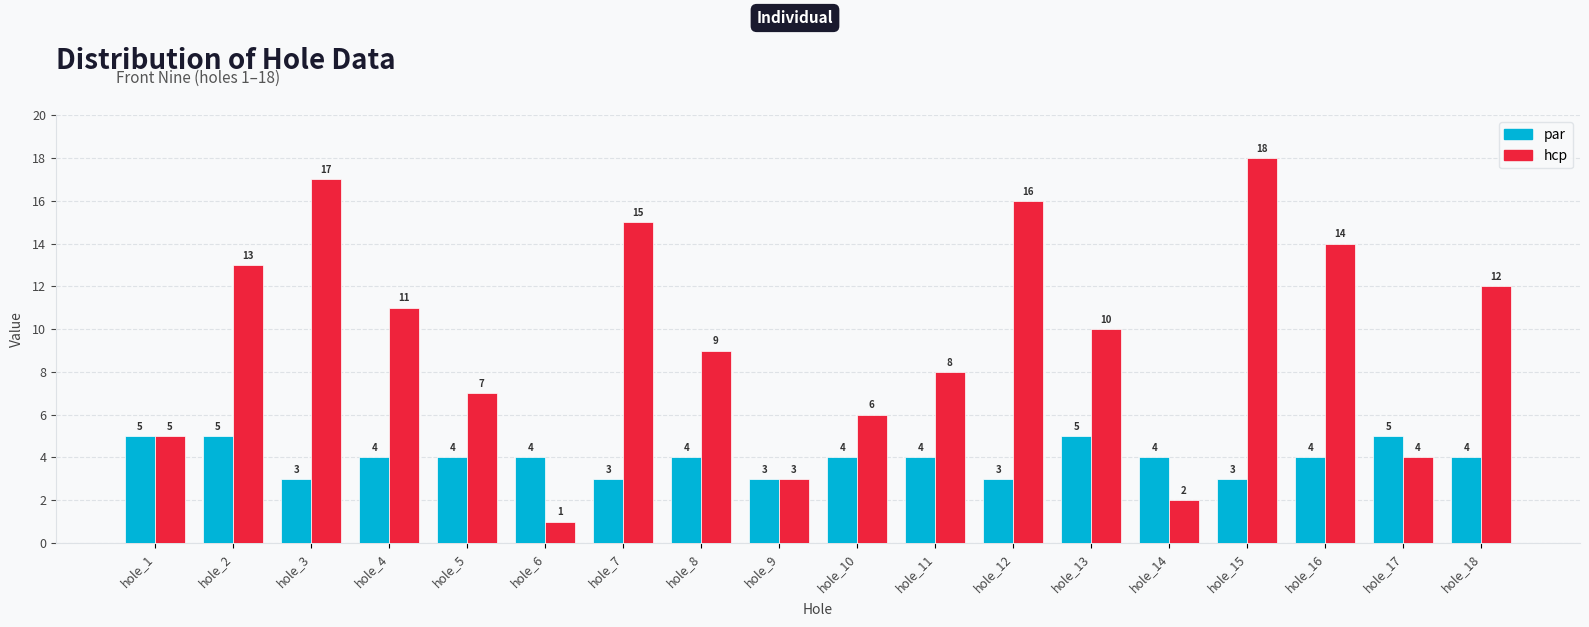

Which label corresponds to the smallest value in the chart?

hole_6